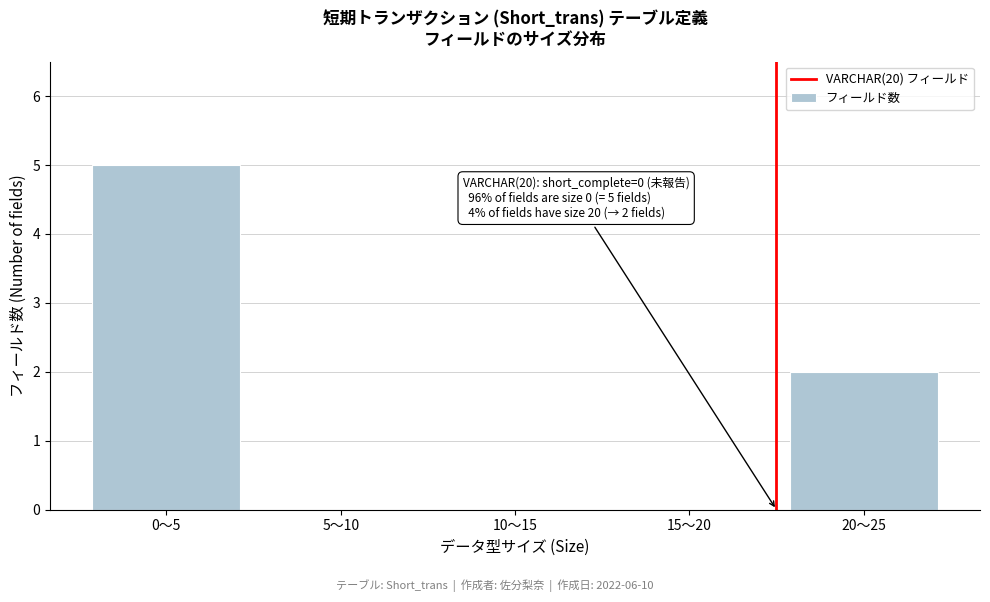

Reading right to left, extract all data points from this chart.

20〜25=2	15〜20=0	10〜15=0	5〜10=0	0〜5=5